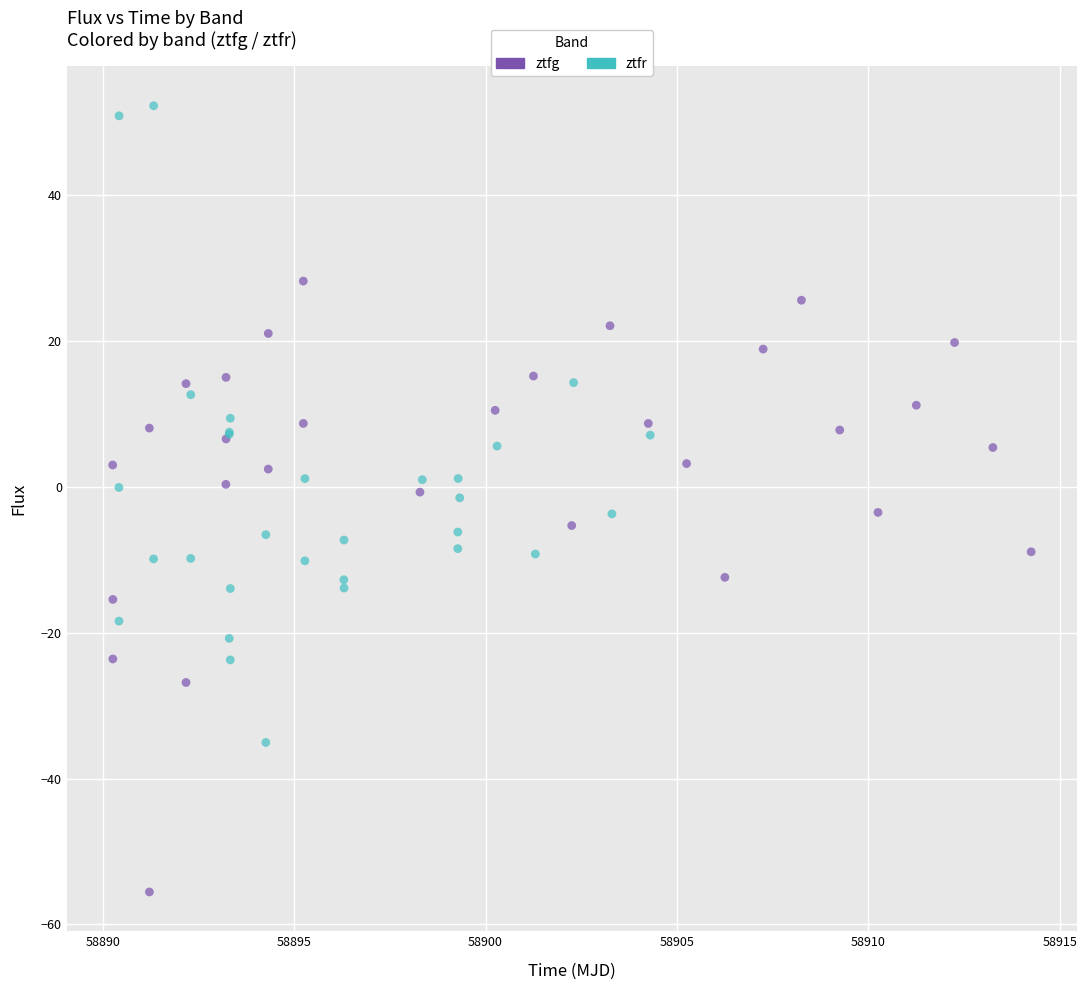

Which series reaches the maximum Y coordinate?

ztfr